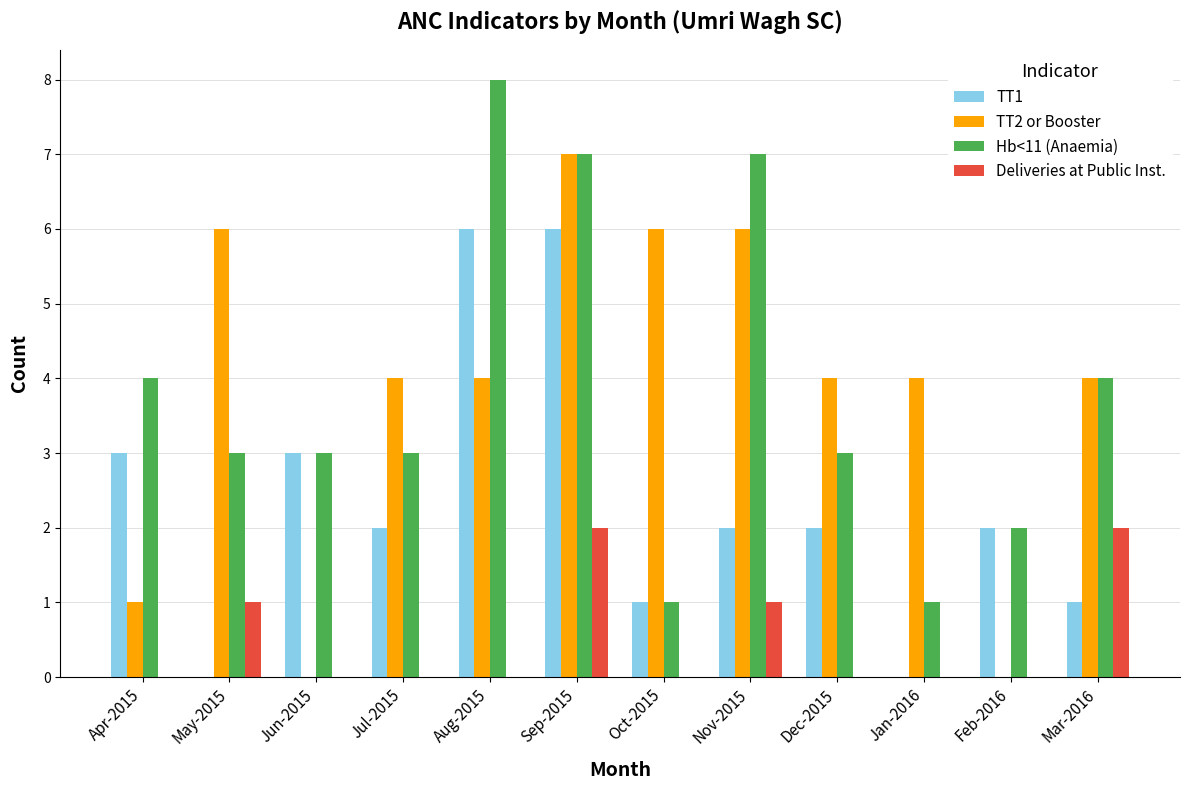

Which series changed the most between Sep-2015 and Nov-2015?

TT1